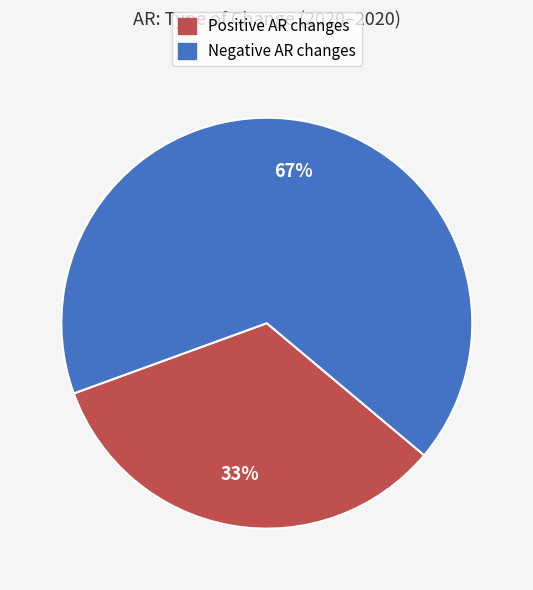

Count the number of slices in the pie.

2